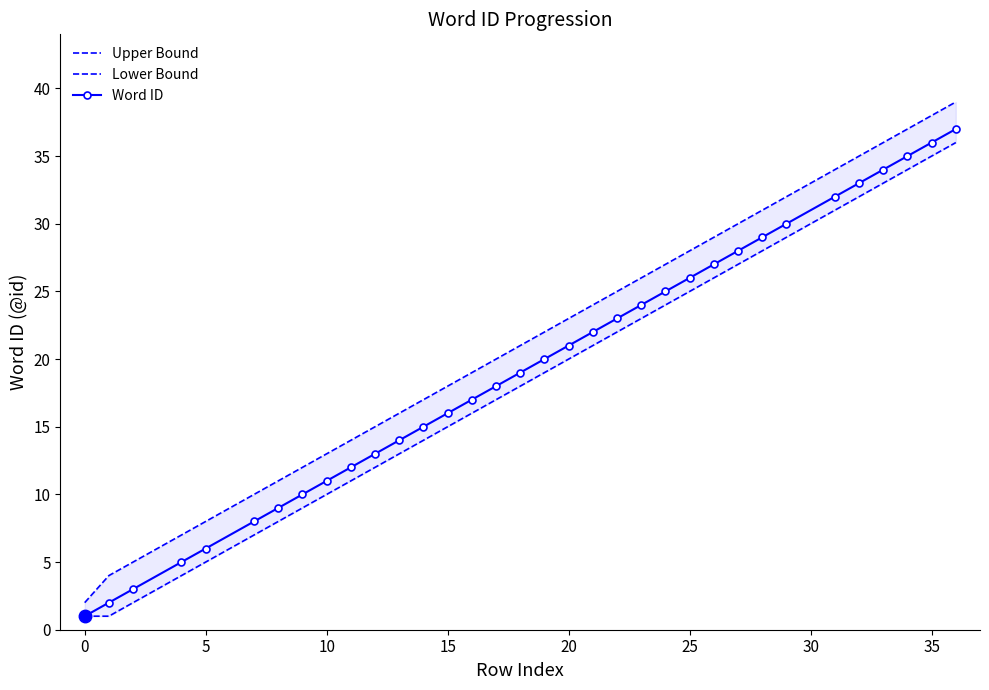

Reading left to right, transcribe all the data shown in this chart.

Upper Bound: 2	4	5	7	8	10	11	12	13	14	15	16	17	18	19	20	21	22	23	24	25	26	27	28	29	30	31	32	34	35	36	37	38	39
Lower Bound: 1	1	2	4	5	7	8	9	10	11	12	13	14	15	16	17	18	19	20	21	22	23	24	25	26	27	28	29	31	32	33	34	35	36
Word ID: 1	2	3	5	6	8	9	10	11	12	13	14	15	16	17	18	19	20	21	22	23	24	25	26	27	28	29	30	32	33	34	35	36	37